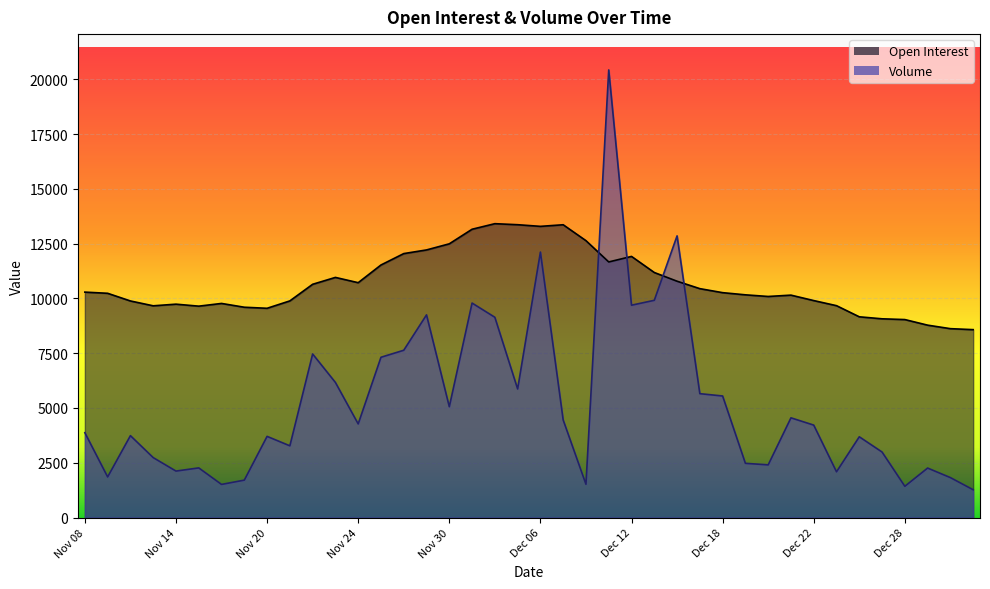

What is the difference between the highest and lowest values at Dec 04?

4271